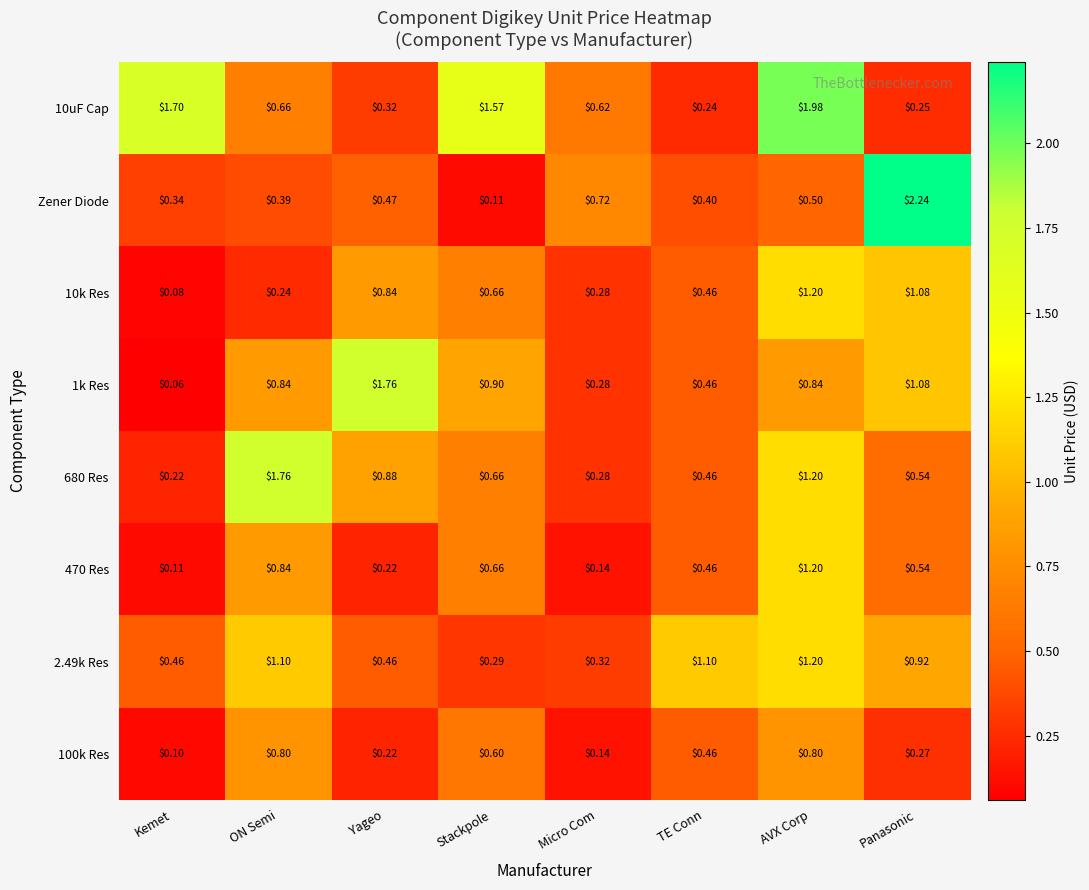

List the labels in order of 680 Res value, smallest first.

Kemet, Micro Com, TE Conn, Panasonic, Stackpole, Yageo, AVX Corp, ON Semi